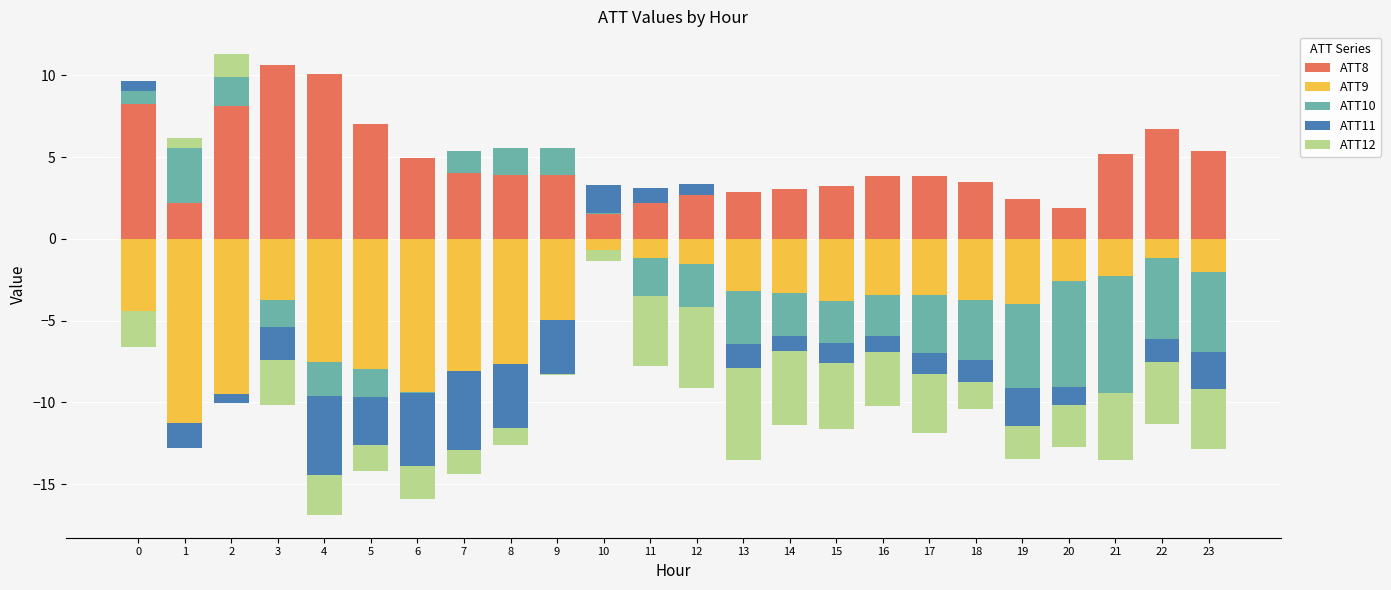

At how many categories does at least one series exceed 6?

6